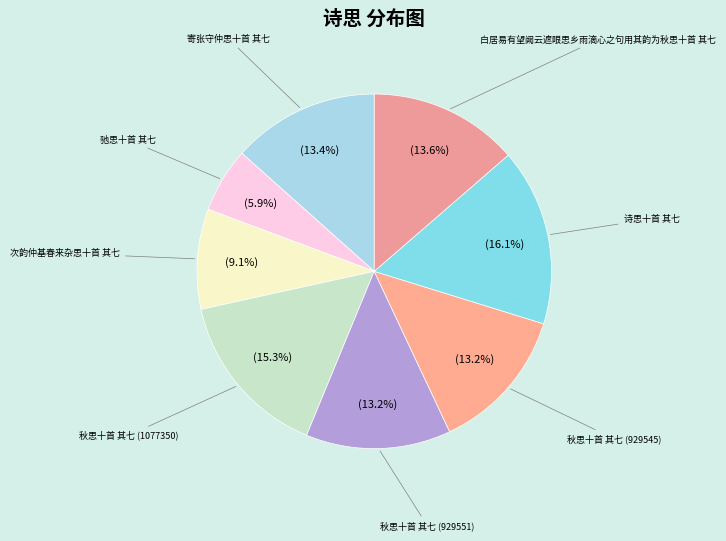

To the nearest percent, what is the average slice percentage?

12%